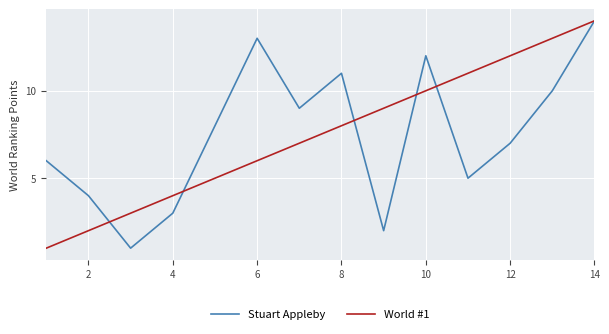

What is the greatest value displayed?

14